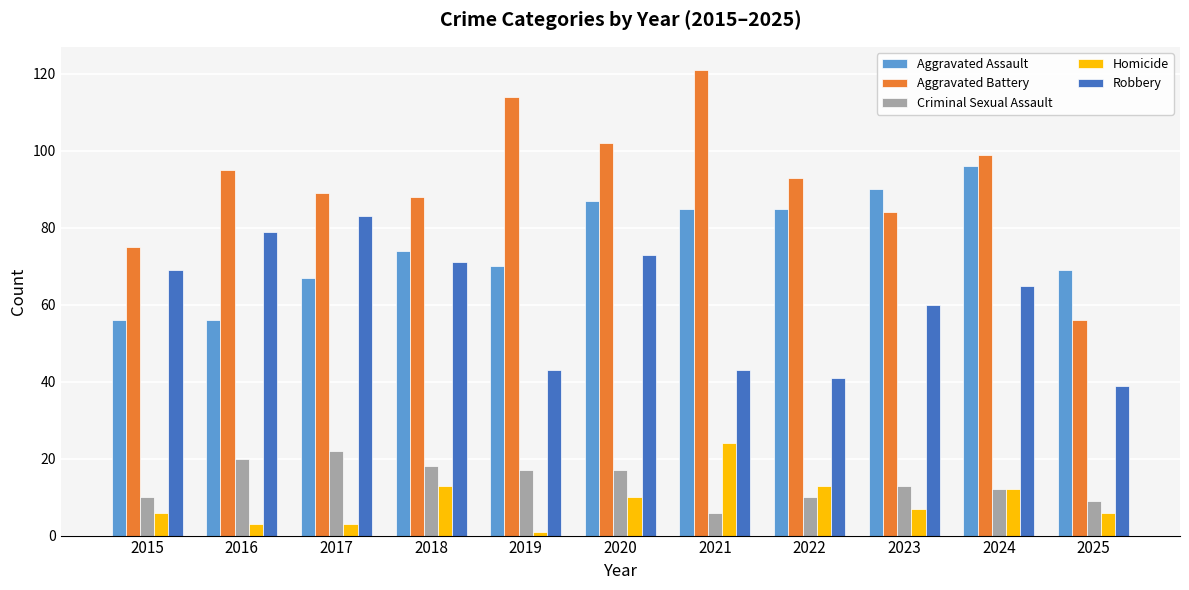

Reading left to right, list all the values displayed in this chart.

Aggravated Assault: 2015=56	2016=56	2017=67	2018=74	2019=70	2020=87	2021=85	2022=85	2023=90	2024=96	2025=69
Aggravated Battery: 2015=75	2016=95	2017=89	2018=88	2019=114	2020=102	2021=121	2022=93	2023=84	2024=99	2025=56
Criminal Sexual Assault: 2015=10	2016=20	2017=22	2018=18	2019=17	2020=17	2021=6	2022=10	2023=13	2024=12	2025=9
Homicide: 2015=6	2016=3	2017=3	2018=13	2019=1	2020=10	2021=24	2022=13	2023=7	2024=12	2025=6
Robbery: 2015=69	2016=79	2017=83	2018=71	2019=43	2020=73	2021=43	2022=41	2023=60	2024=65	2025=39